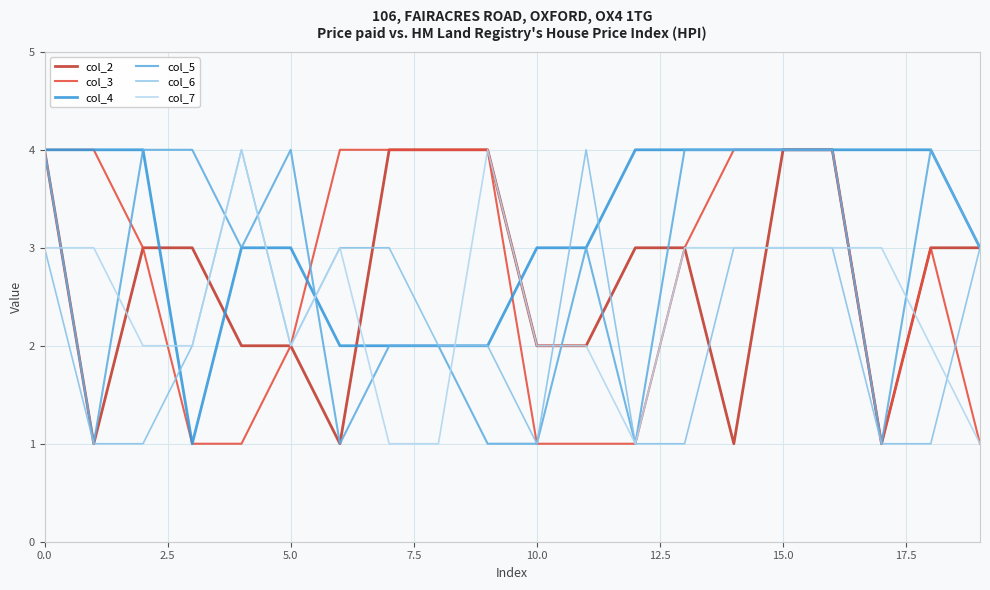

Which series has the largest total across all categories?

col_4